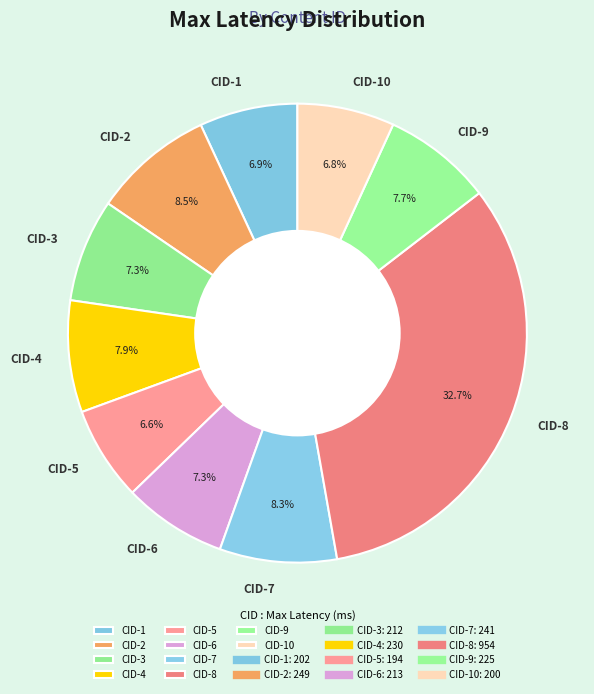

What is the ratio of the value at CID-10 to the value at CID-3?

0.9